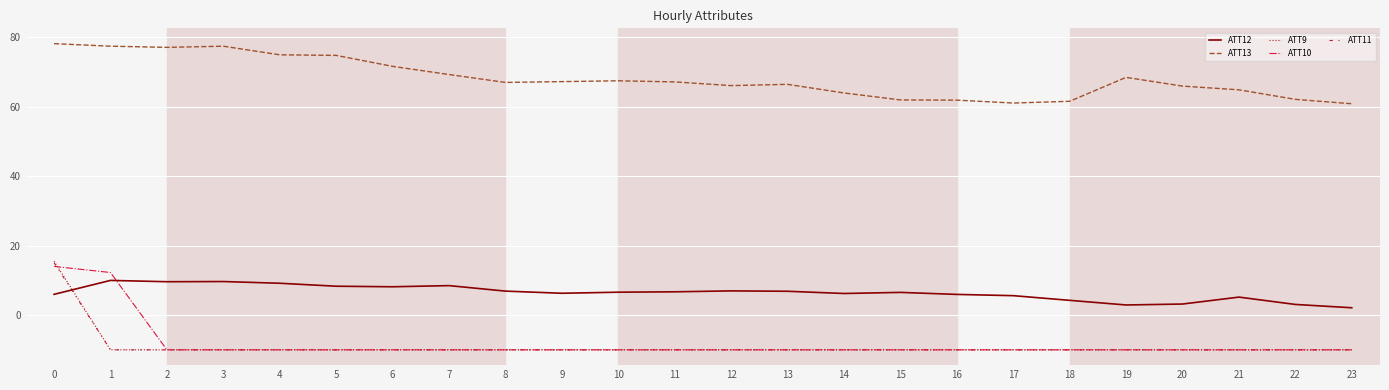

True or false: ATT13 and ATT9 intersect in this chart.

False